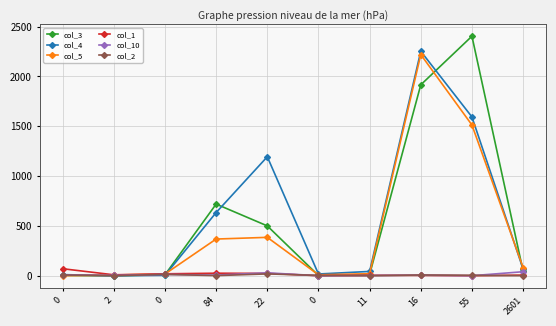

Rank the series at 2 from highest to lowest value.

col_1, col_5, col_10, col_3, col_4, col_2